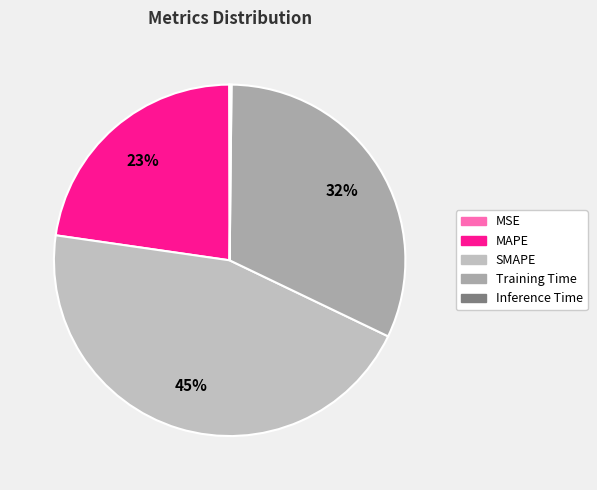

Rank the categories by value from lowest to highest.

MSE, Inference Time, MAPE, Training Time, SMAPE